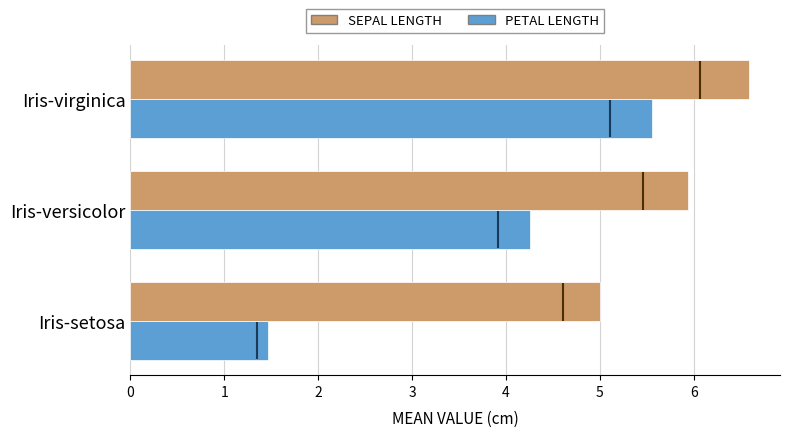

Count the Petal_length values in the range 1 to 5.

2